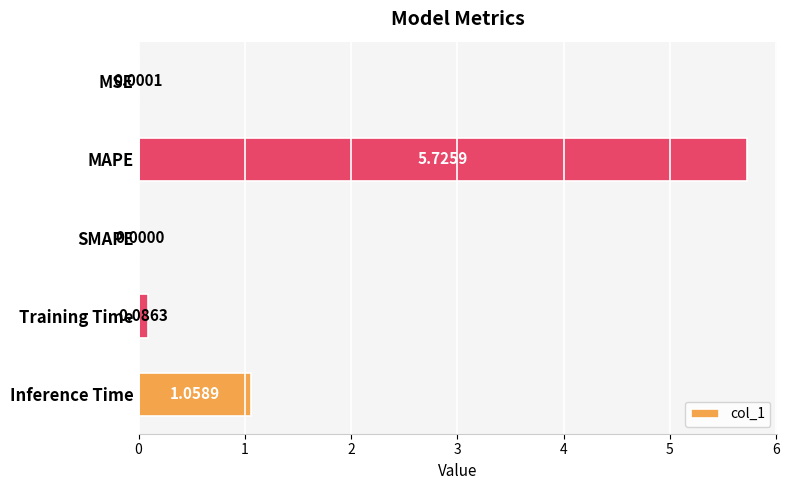

Between Training Time and Inference Time, which is larger?

Inference Time